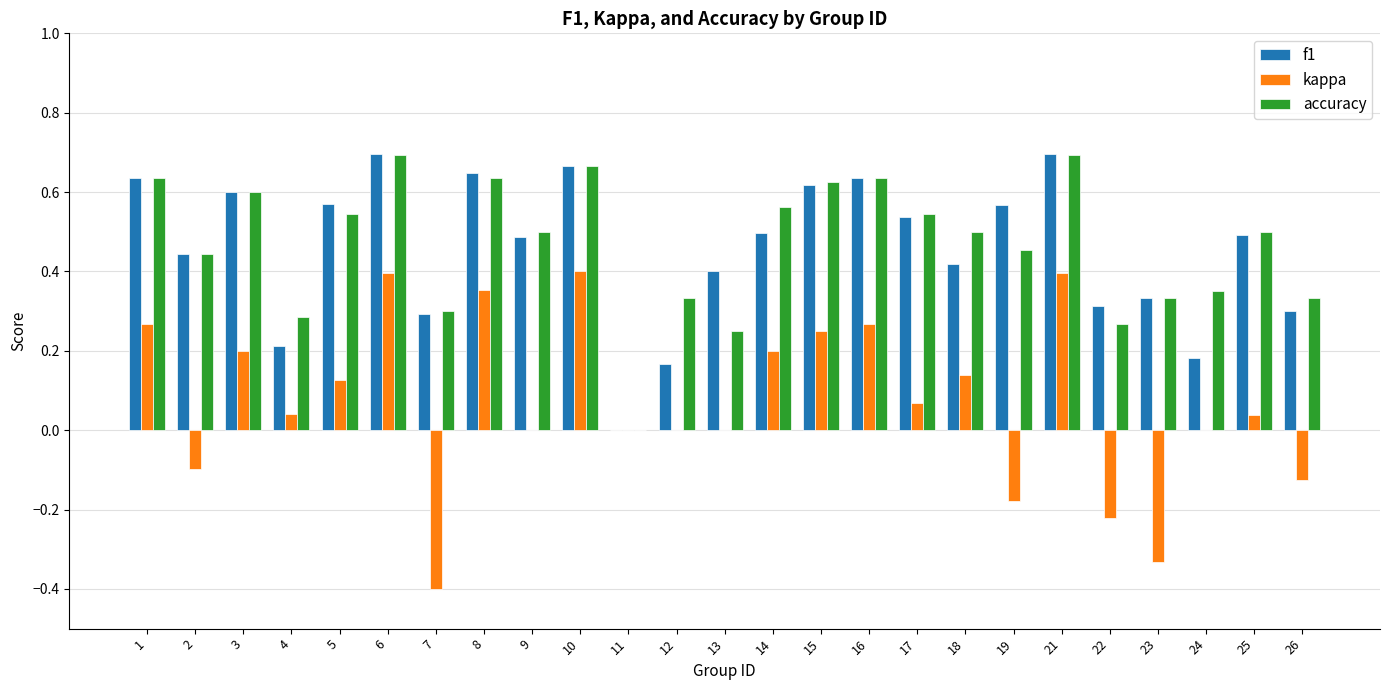

How many groups of bars are there?

25